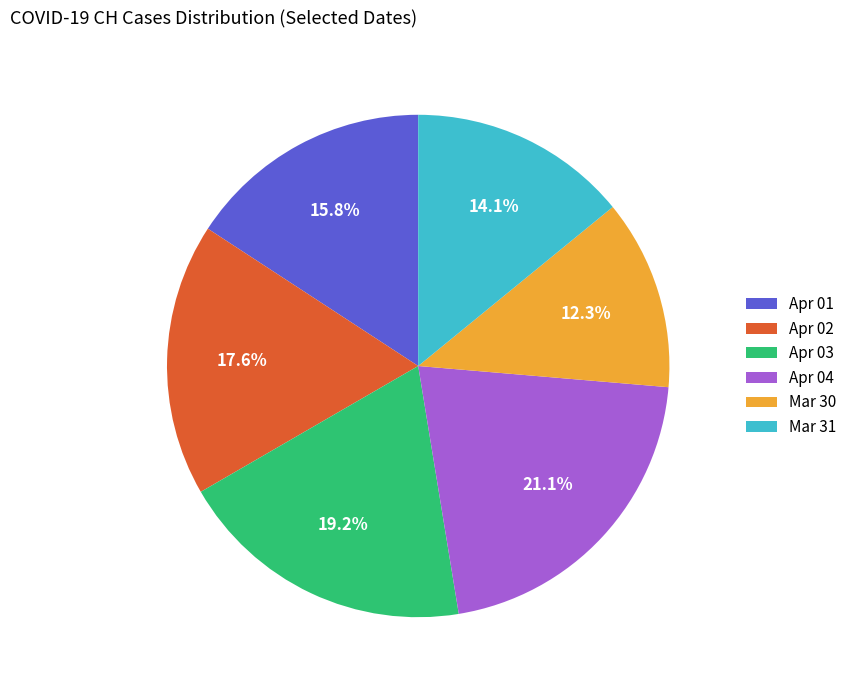

Between Mar 31 and Apr 02, which is larger?

Apr 02